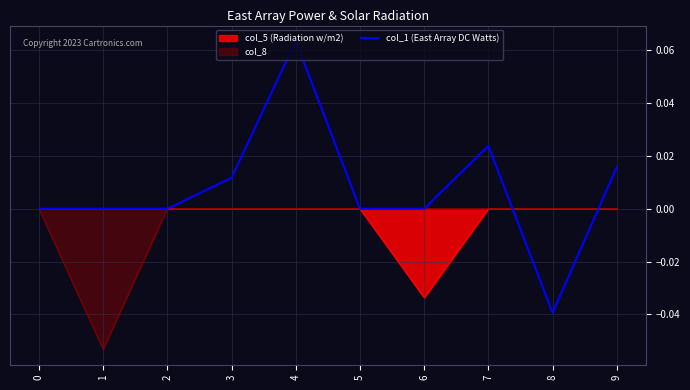

Between 2 and 3, which is larger?

3